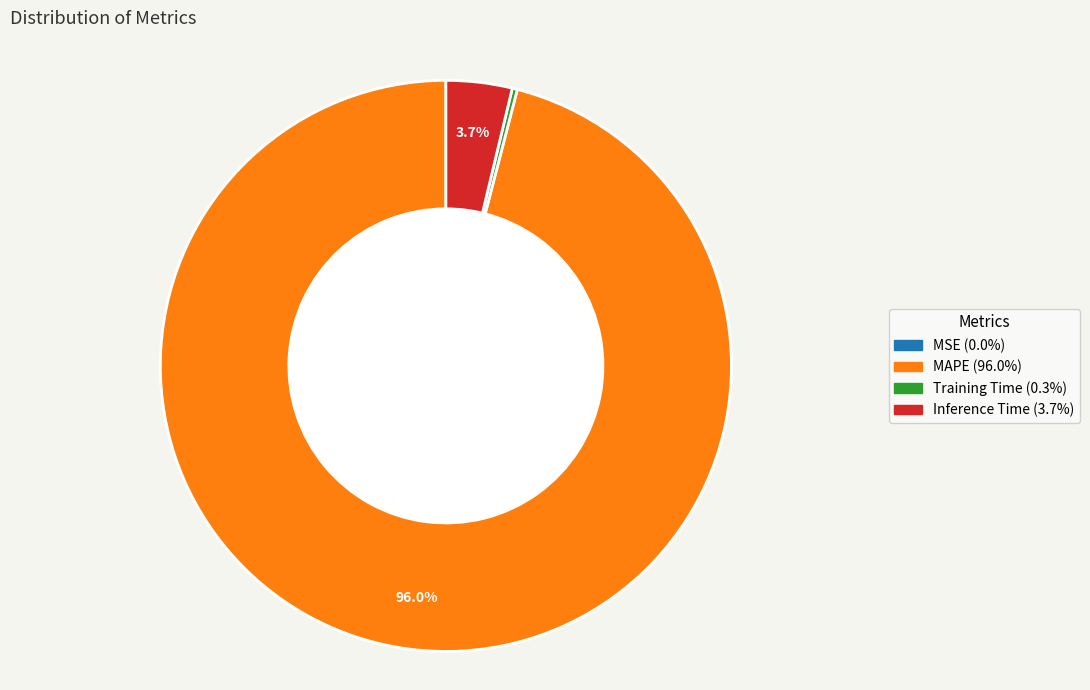

Which category has the biggest portion of the pie?

MAPE